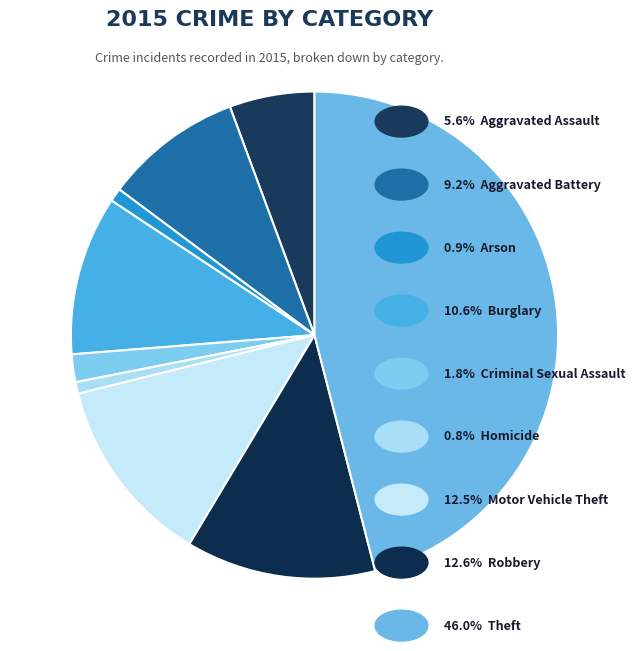

Rank the categories by value from lowest to highest.

Homicide, Arson, Criminal Sexual Assault, Aggravated Assault, Aggravated Battery, Burglary, Motor Vehicle Theft, Robbery, Theft